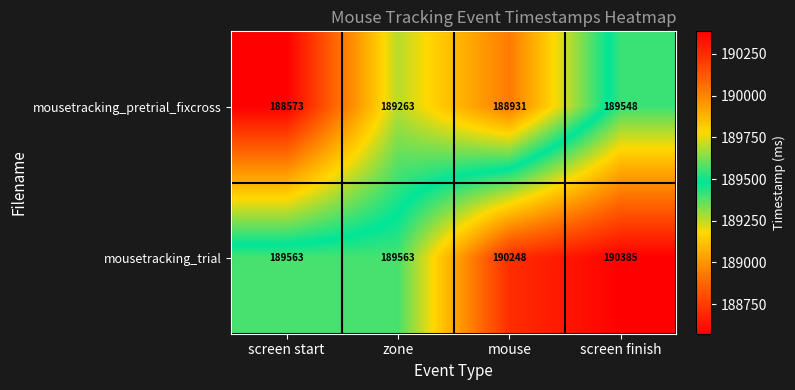

What is the average value of the mousetracking_trial series?

189940